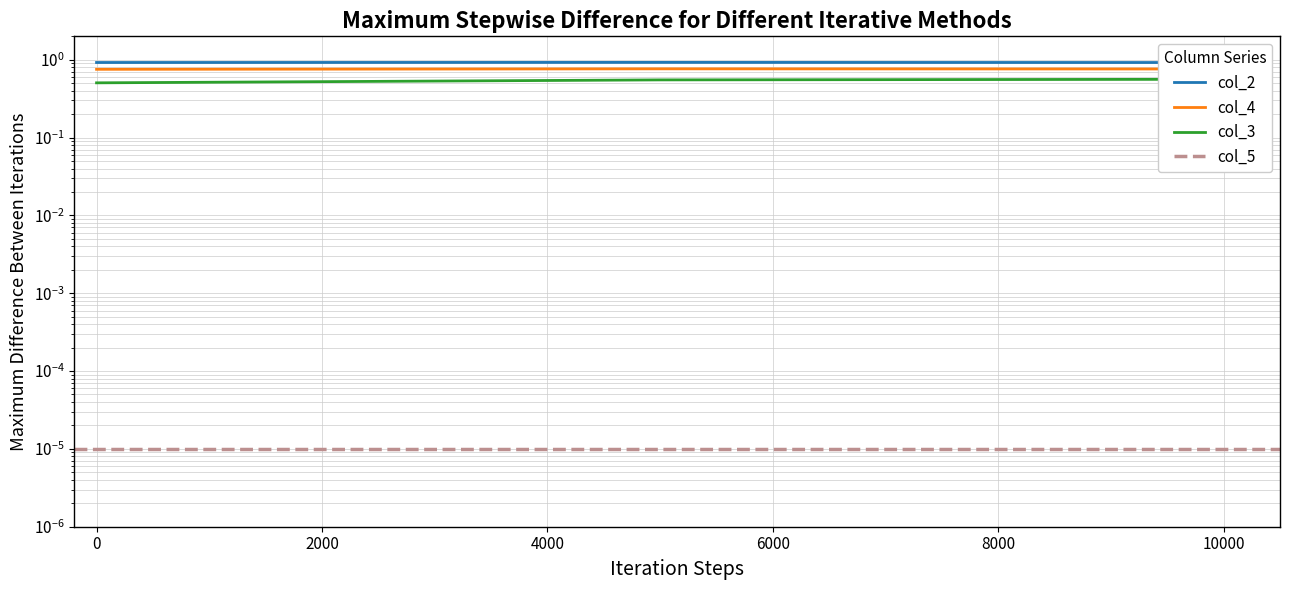

Does the chart have visible grid lines?

Yes